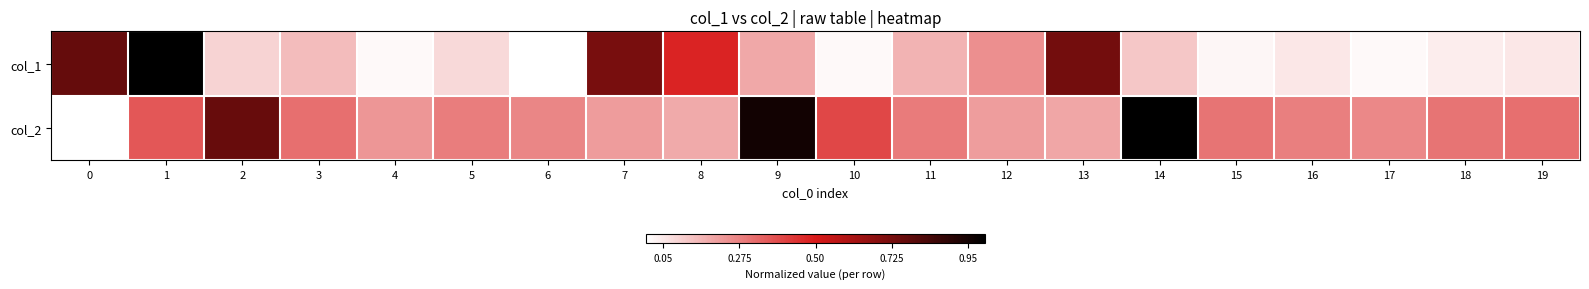

List the series in order of their peak value, lowest first.

col_1, col_2